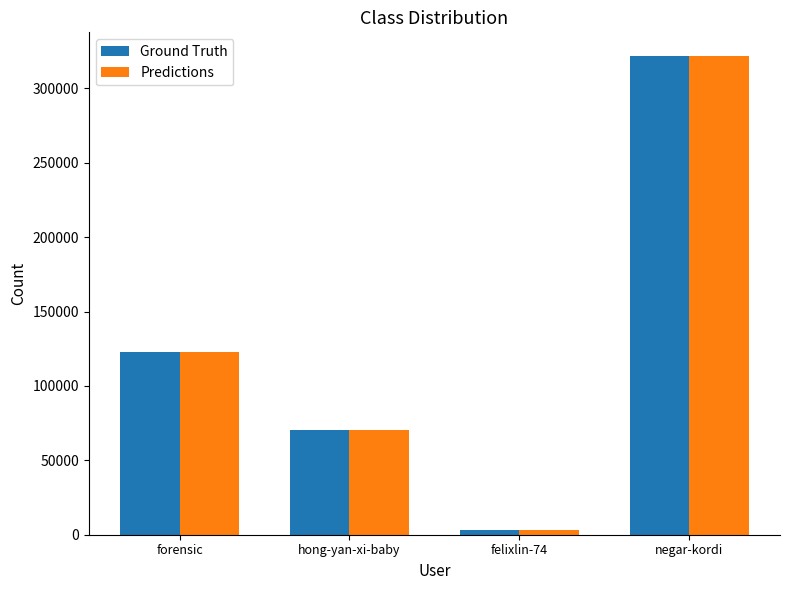

What is the total value across all series at hong-yan-xi-baby?

141184